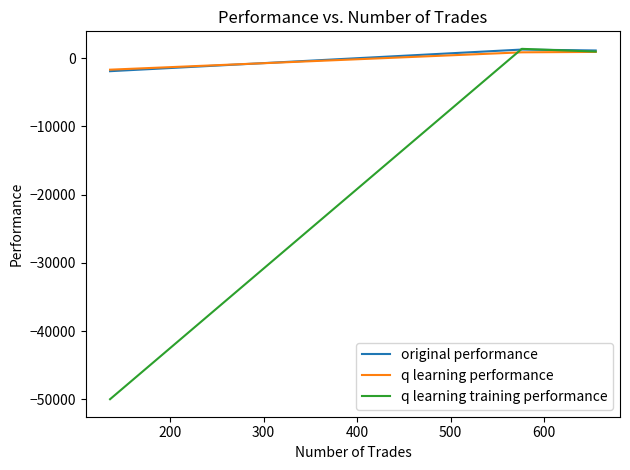

Is the value of q learning training performance at 100 greater than the value of original performance at 200?

No